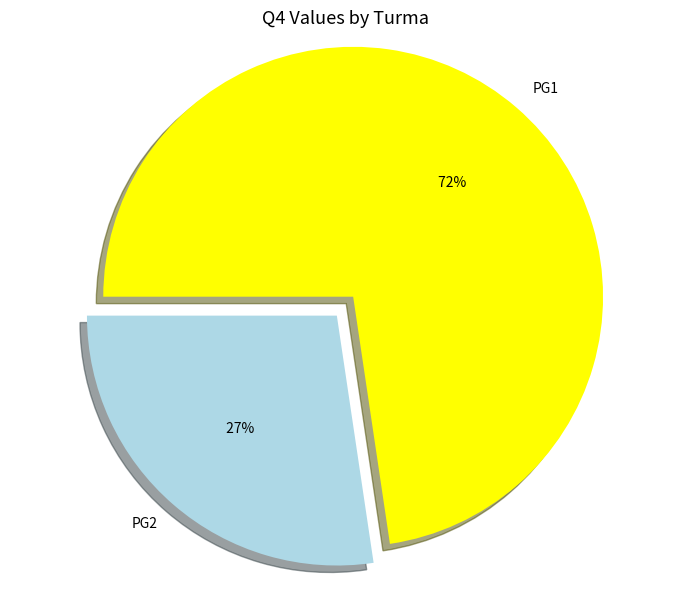

Is it true that PG1 is 13% of the pie?

False